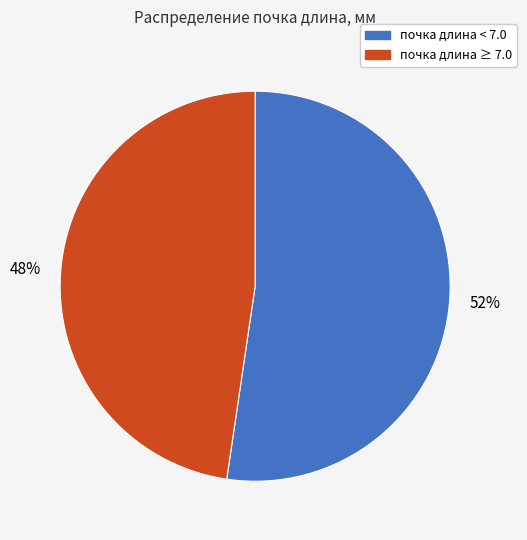

How many segments does this pie chart have?

2